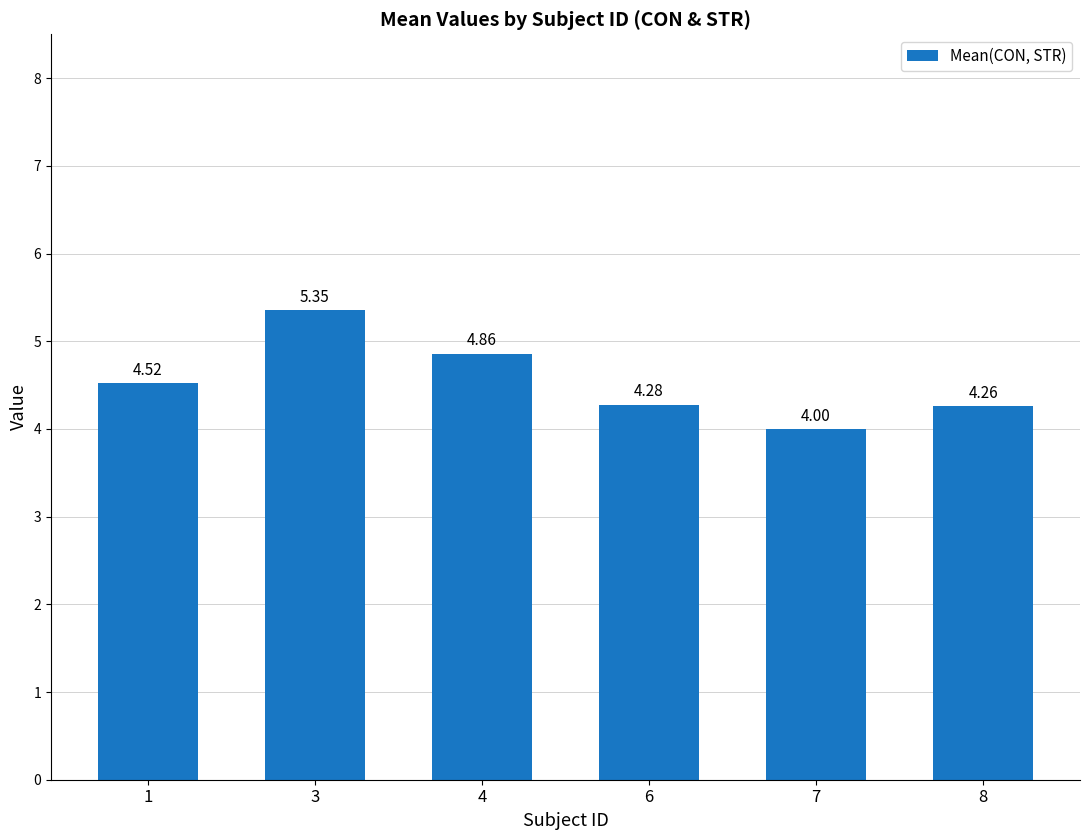

How many data points are less than 4?

1